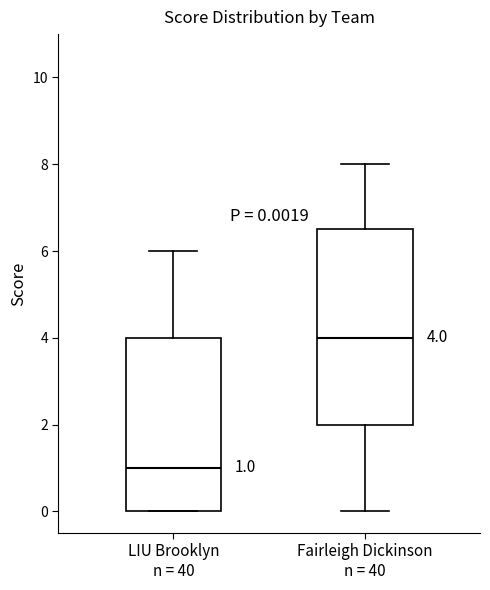

Comparing the boxes themselves (not the whiskers), which one is the tallest?

Fairleigh Dickinson n = 40